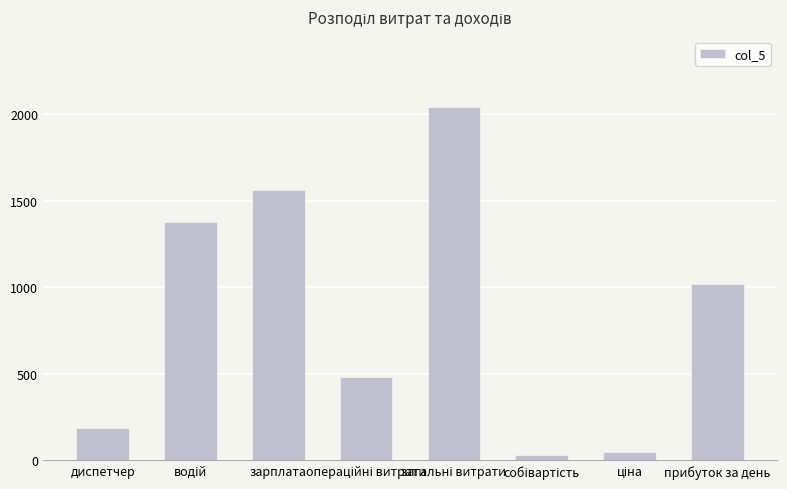

Reading left to right, extract all data points from this chart.

183.7	1377.5	1561.2	479.1	2040.3	29.6	44.4	1020.1